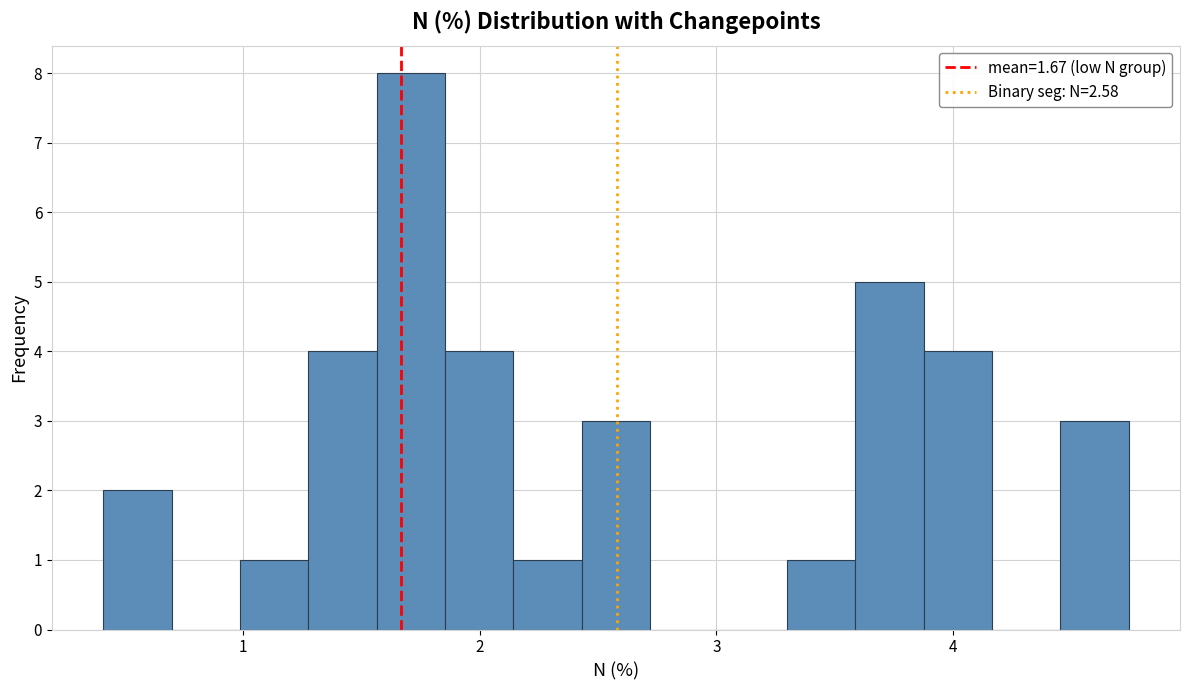

Read against the x-axis, roughly where is the centre of the tallest bar?

1.7